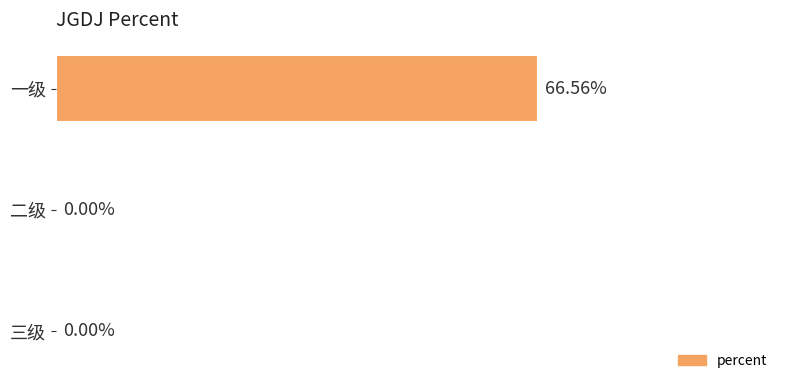

Which category has the highest value across all series?

一级